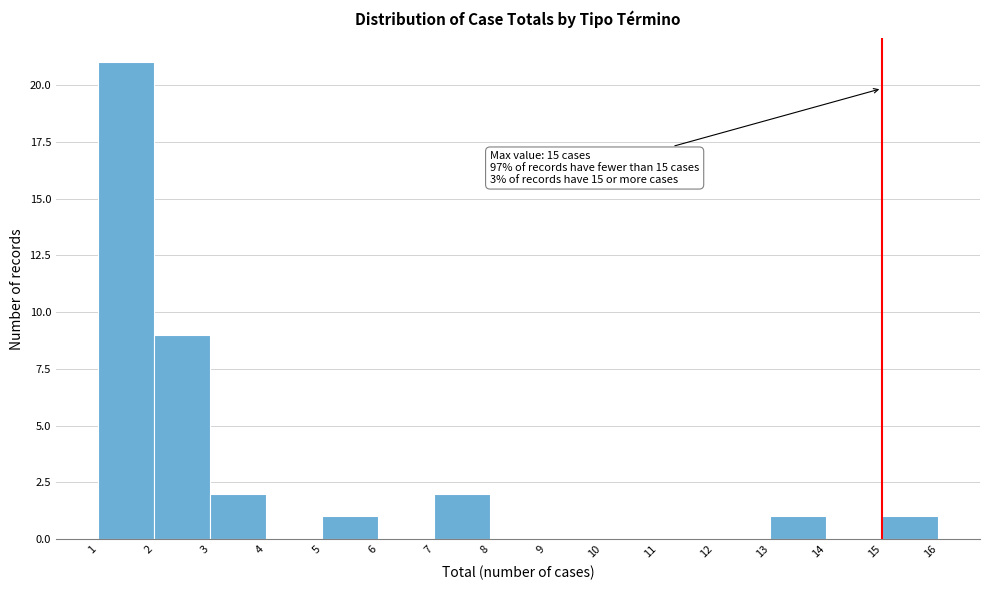

Over which range of the x-axis is the bar tallest?

1 to 2